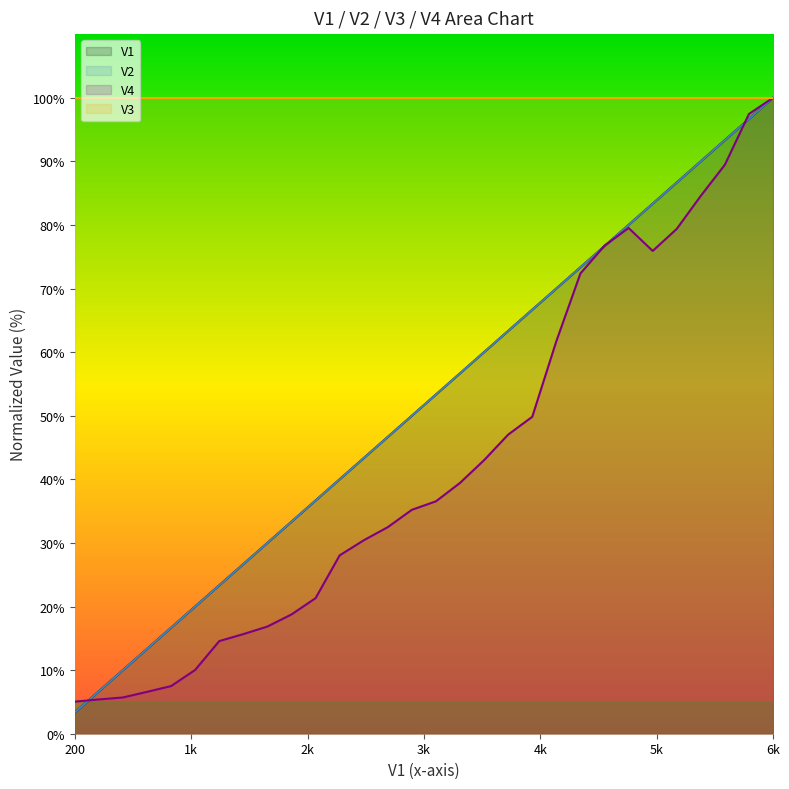

What is the value of the V1 point at the 16th from the left?

53.3